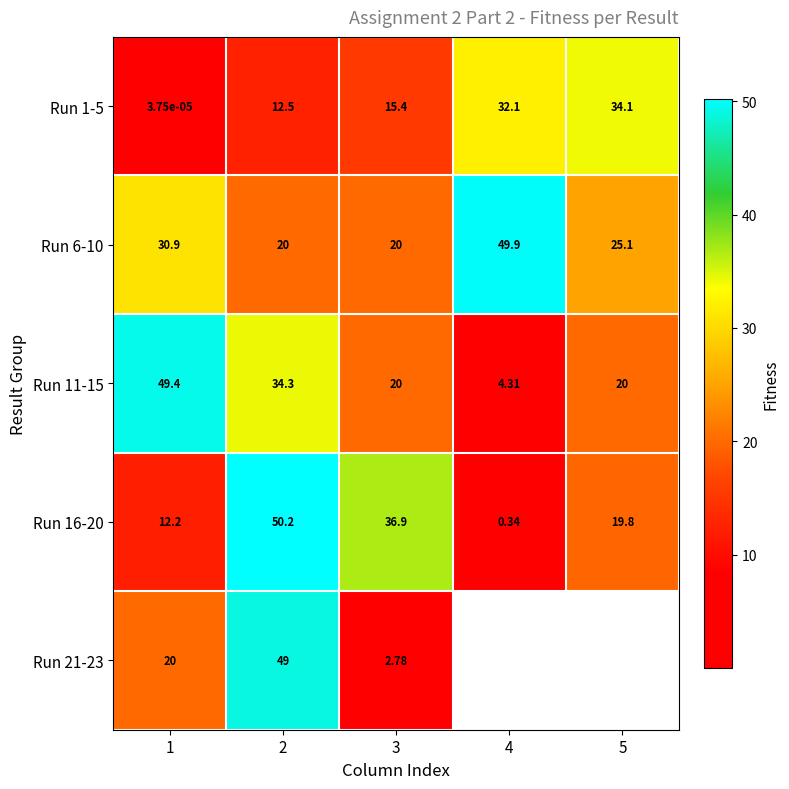

At which label does Run 11-15 first exceed 20?

1